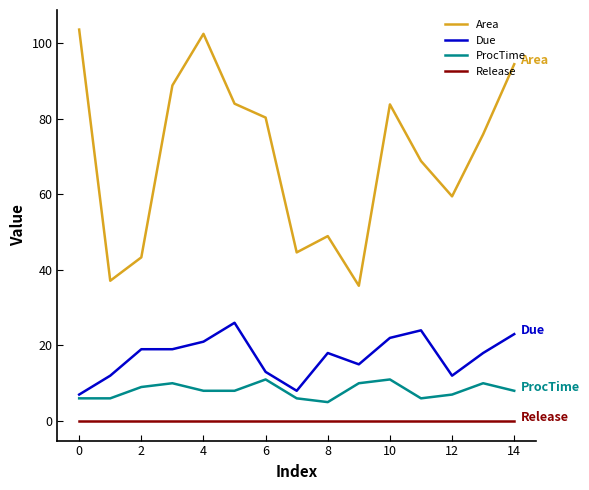

How many distinct data groups are displayed?

4